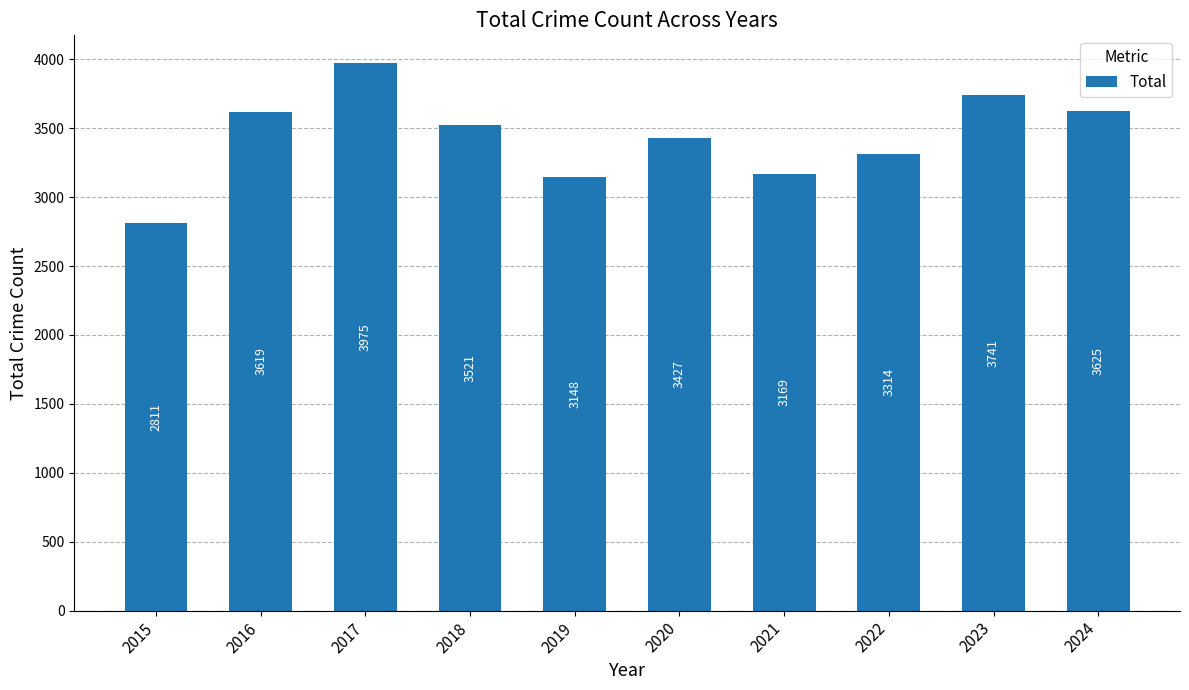

What is the difference between the maximum and minimum values?

1164